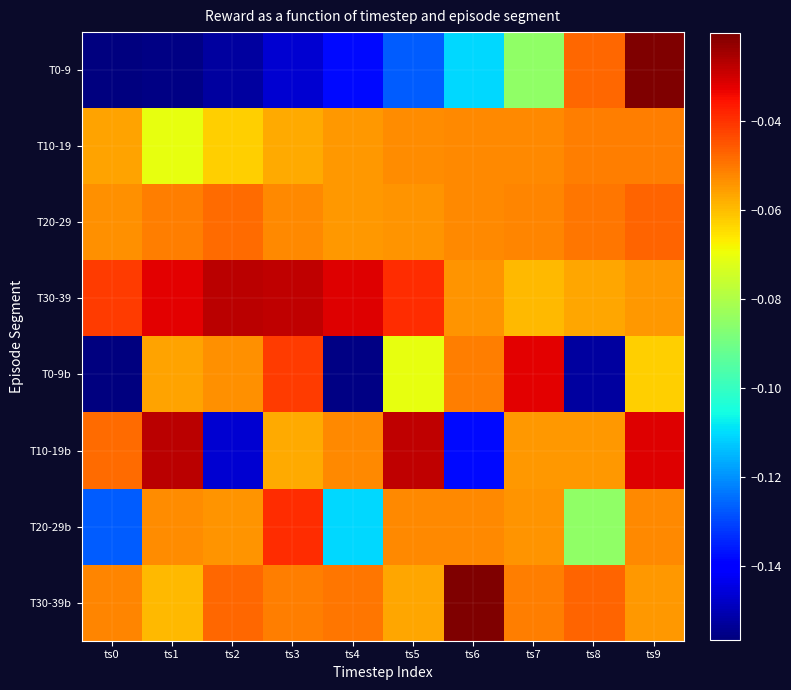

Reading right to left, list all the values displayed in this chart.

T0-9: ts9=-0.0	ts8=-0.0	ts7=-0.1	ts6=-0.1	ts5=-0.1	ts4=-0.1	ts3=-0.1	ts2=-0.2	ts1=-0.2	ts0=-0.2
T10-19: ts9=-0.1	ts8=-0.1	ts7=-0.1	ts6=-0.1	ts5=-0.1	ts4=-0.1	ts3=-0.1	ts2=-0.1	ts1=-0.1	ts0=-0.1
T20-29: ts9=-0.0	ts8=-0.1	ts7=-0.1	ts6=-0.1	ts5=-0.1	ts4=-0.1	ts3=-0.1	ts2=-0.0	ts1=-0.1	ts0=-0.1
T30-39: ts9=-0.1	ts8=-0.1	ts7=-0.1	ts6=-0.1	ts5=-0.0	ts4=-0.0	ts3=-0.0	ts2=-0.0	ts1=-0.0	ts0=-0.0
T0-9b: ts9=-0.1	ts8=-0.2	ts7=-0.0	ts6=-0.1	ts5=-0.1	ts4=-0.2	ts3=-0.0	ts2=-0.1	ts1=-0.1	ts0=-0.2
T10-19b: ts9=-0.0	ts8=-0.1	ts7=-0.1	ts6=-0.1	ts5=-0.0	ts4=-0.1	ts3=-0.1	ts2=-0.1	ts1=-0.0	ts0=-0.0
T20-29b: ts9=-0.1	ts8=-0.1	ts7=-0.1	ts6=-0.1	ts5=-0.1	ts4=-0.1	ts3=-0.0	ts2=-0.1	ts1=-0.1	ts0=-0.1
T30-39b: ts9=-0.1	ts8=-0.0	ts7=-0.1	ts6=-0.0	ts5=-0.1	ts4=-0.1	ts3=-0.1	ts2=-0.0	ts1=-0.1	ts0=-0.1